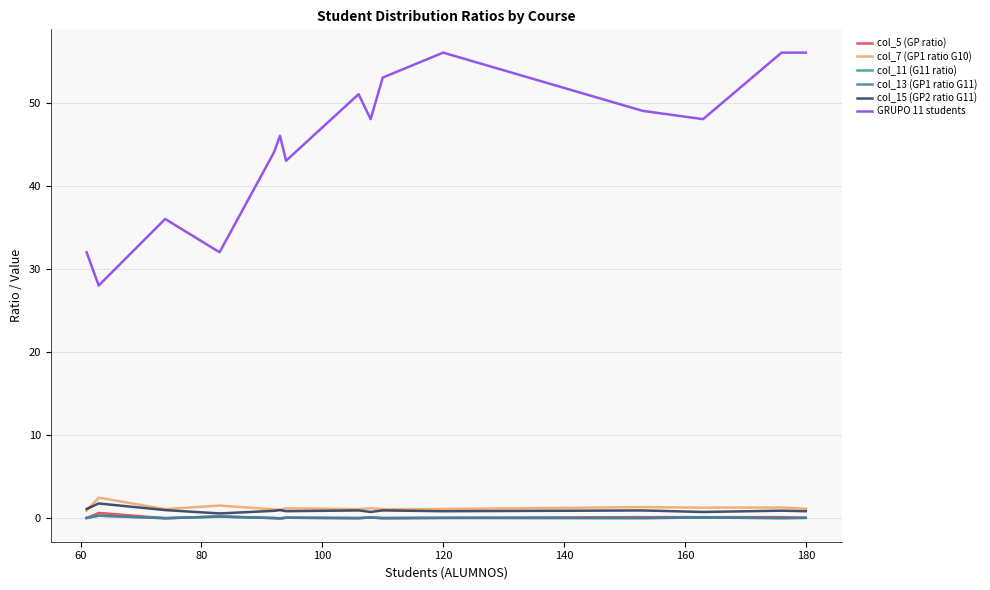

Which series ends up on top after the final intersection of col_5 (GP ratio) and col_13 (GP1 ratio G11)?

col_5 (GP ratio)